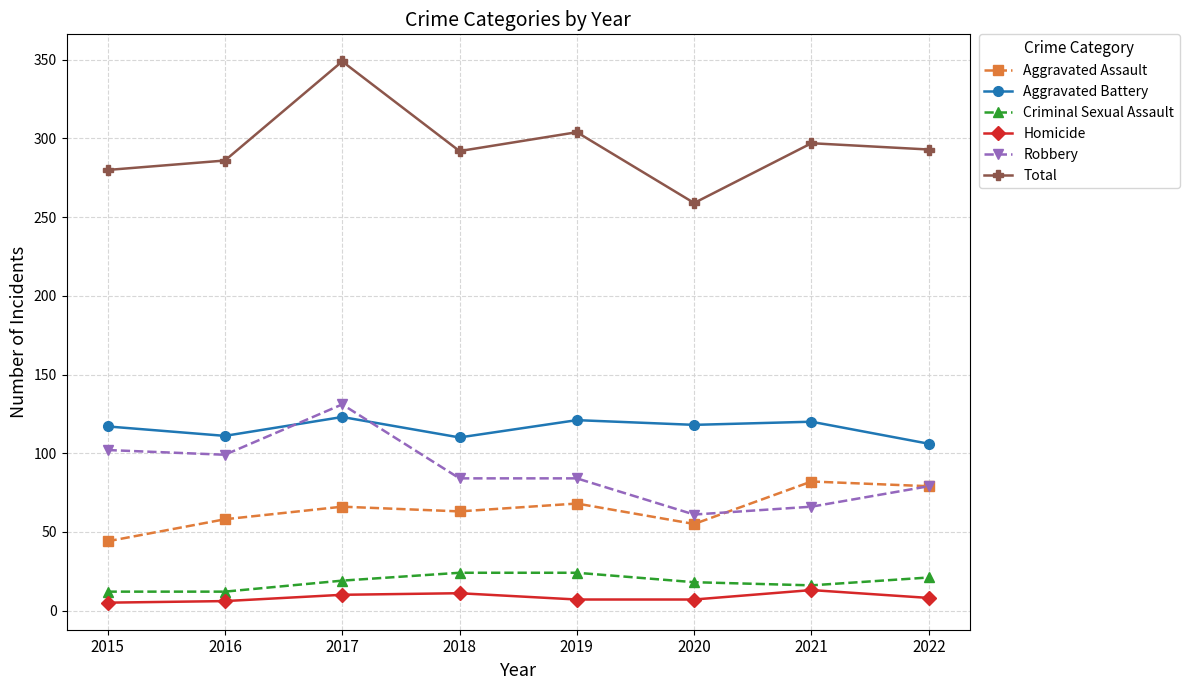

What is the total value across all series at 2015?

560